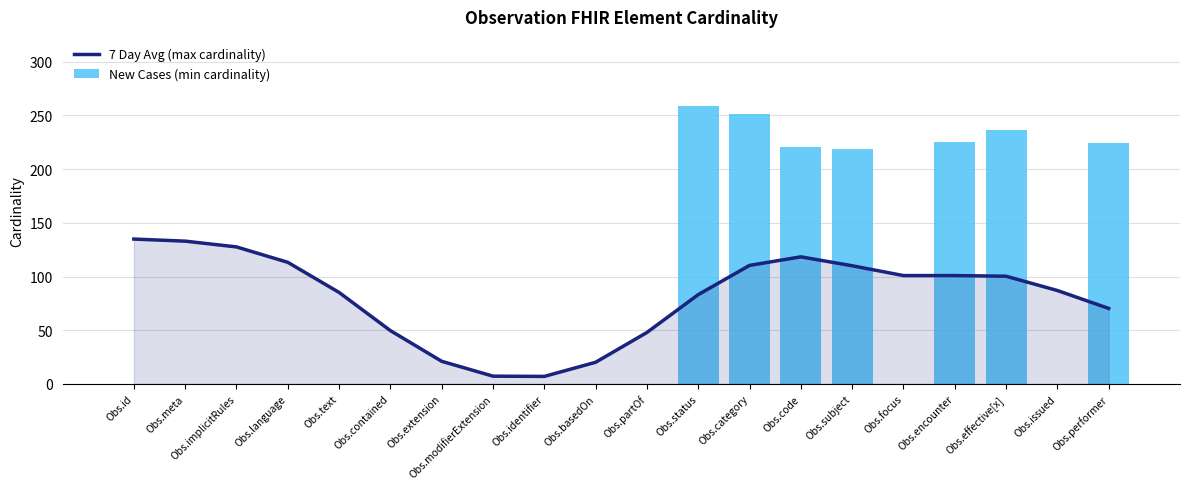

How many values in the New Cases (min cardinality) series exceed 0?

7